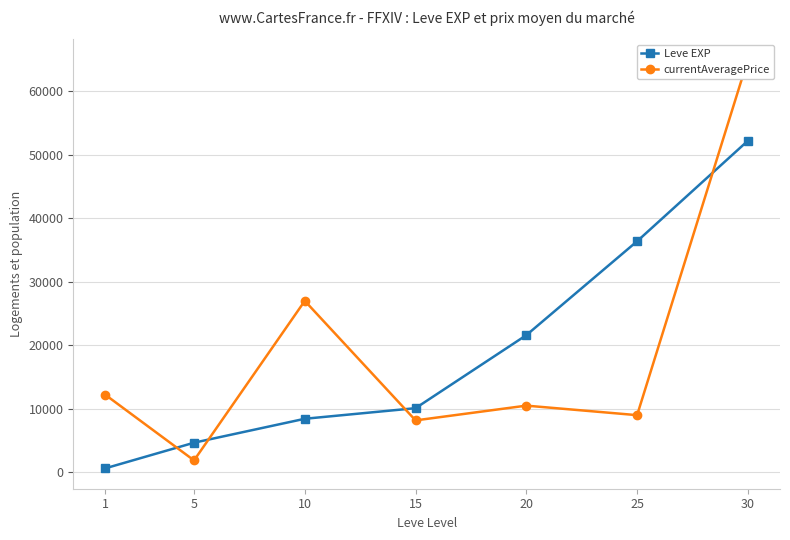

True or false: currentAveragePrice and Leve EXP intersect in this chart.

True